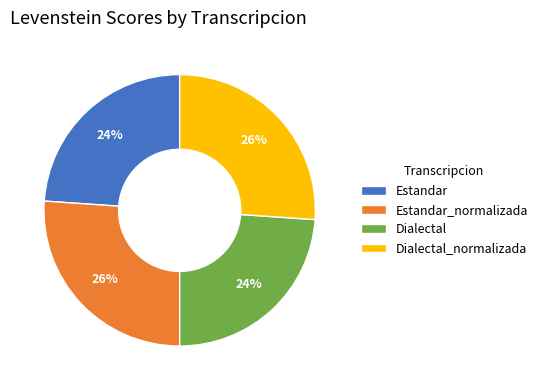

How many slices are in this pie chart?

4